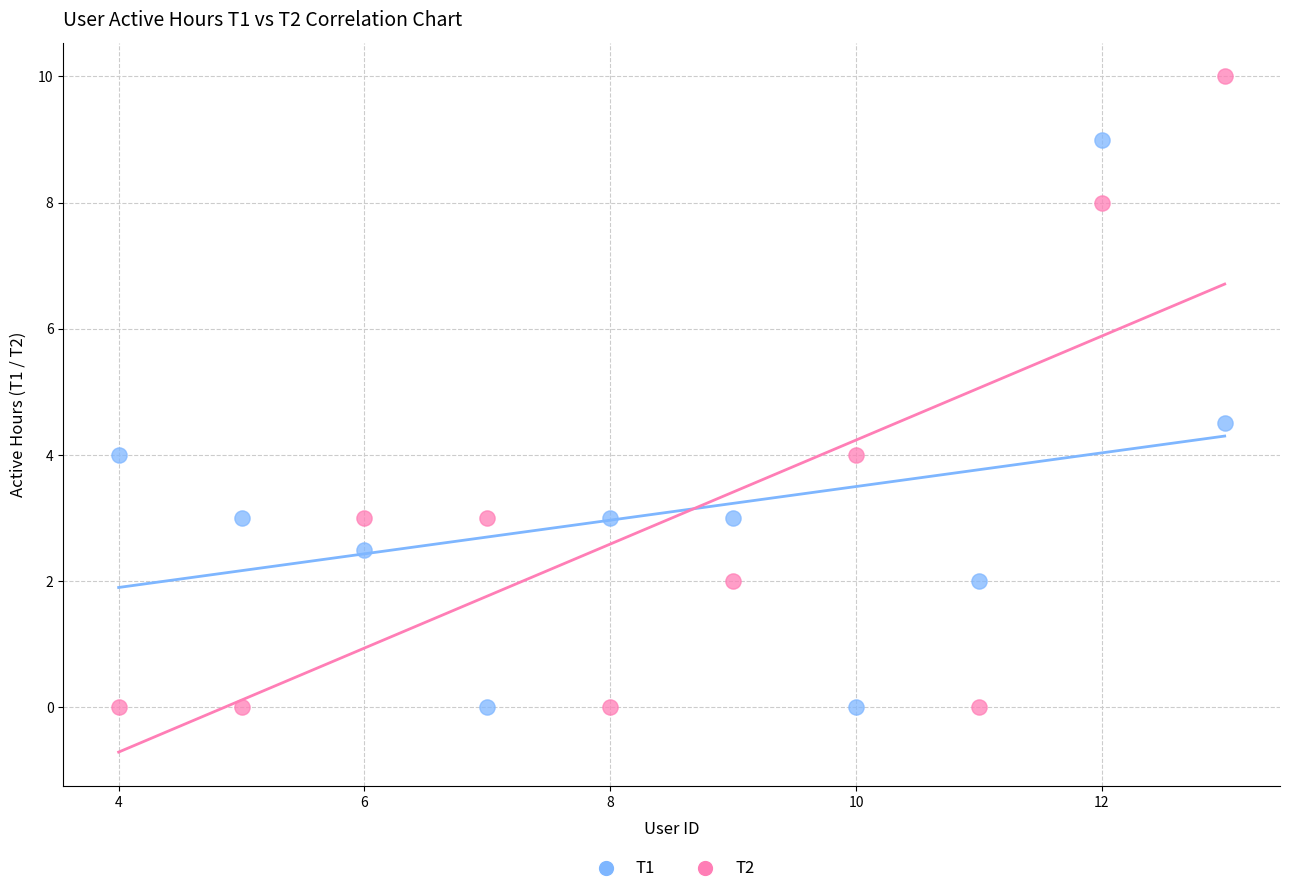

Across all data points, what is the range of Y values (max minus min)?

10.0